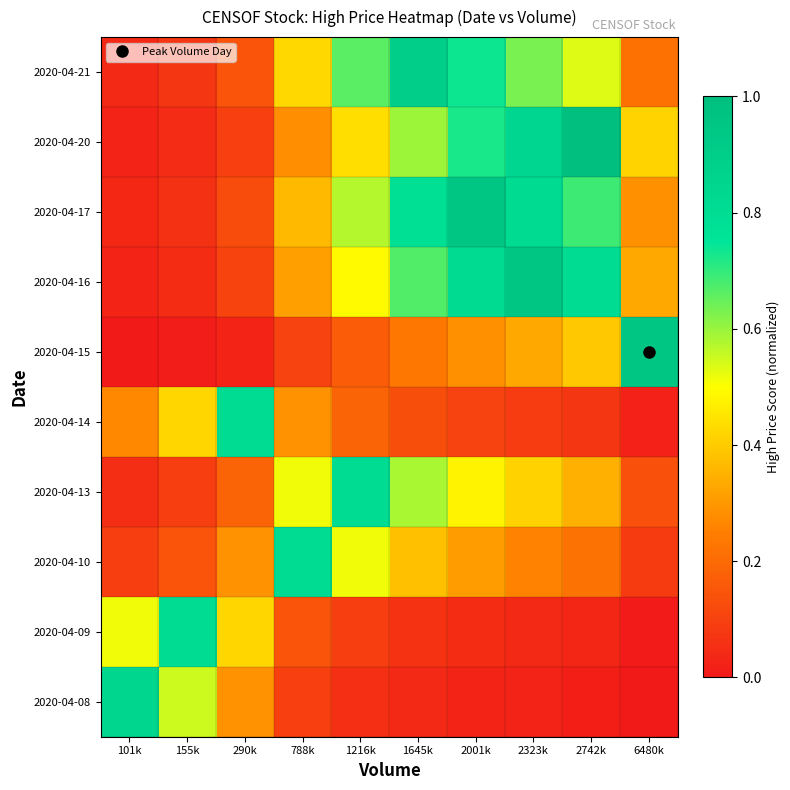

Reading right to left, what are all the values shown in this chart?

2020-04-08: 6480k=0.0	2742k=0.0	2323k=0.0	2001k=0.0	1645k=0.0	1216k=0.1	788k=0.1	290k=0.3	155k=0.5	101k=0.8
2020-04-09: 6480k=0.0	2742k=0.0	2323k=0.0	2001k=0.0	1645k=0.1	1216k=0.1	788k=0.1	290k=0.4	155k=0.8	101k=0.5
2020-04-10: 6480k=0.1	2742k=0.2	2323k=0.3	2001k=0.3	1645k=0.4	1216k=0.5	788k=0.8	290k=0.3	155k=0.1	101k=0.1
2020-04-13: 6480k=0.1	2742k=0.3	2323k=0.4	2001k=0.5	1645k=0.6	1216k=0.8	788k=0.5	290k=0.2	155k=0.1	101k=0.1
2020-04-14: 6480k=0.0	2742k=0.1	2323k=0.1	2001k=0.1	1645k=0.1	1216k=0.2	788k=0.3	290k=0.8	155k=0.4	101k=0.3
2020-04-15: 6480k=0.9	2742k=0.4	2323k=0.3	2001k=0.3	1645k=0.2	1216k=0.2	788k=0.1	290k=0.0	155k=0.0	101k=0.0
2020-04-16: 6480k=0.3	2742k=0.8	2323k=0.9	2001k=0.8	1645k=0.7	1216k=0.5	788k=0.3	290k=0.1	155k=0.1	101k=0.0
2020-04-17: 6480k=0.3	2742k=0.7	2323k=0.8	2001k=0.9	1645k=0.8	1216k=0.6	788k=0.4	290k=0.1	155k=0.1	101k=0.0
2020-04-20: 6480k=0.4	2742k=1.0	2323k=0.8	2001k=0.7	1645k=0.6	1216k=0.4	788k=0.3	290k=0.1	155k=0.0	101k=0.0
2020-04-21: 6480k=0.2	2742k=0.5	2323k=0.6	2001k=0.7	1645k=0.9	1216k=0.7	788k=0.4	290k=0.1	155k=0.1	101k=0.0